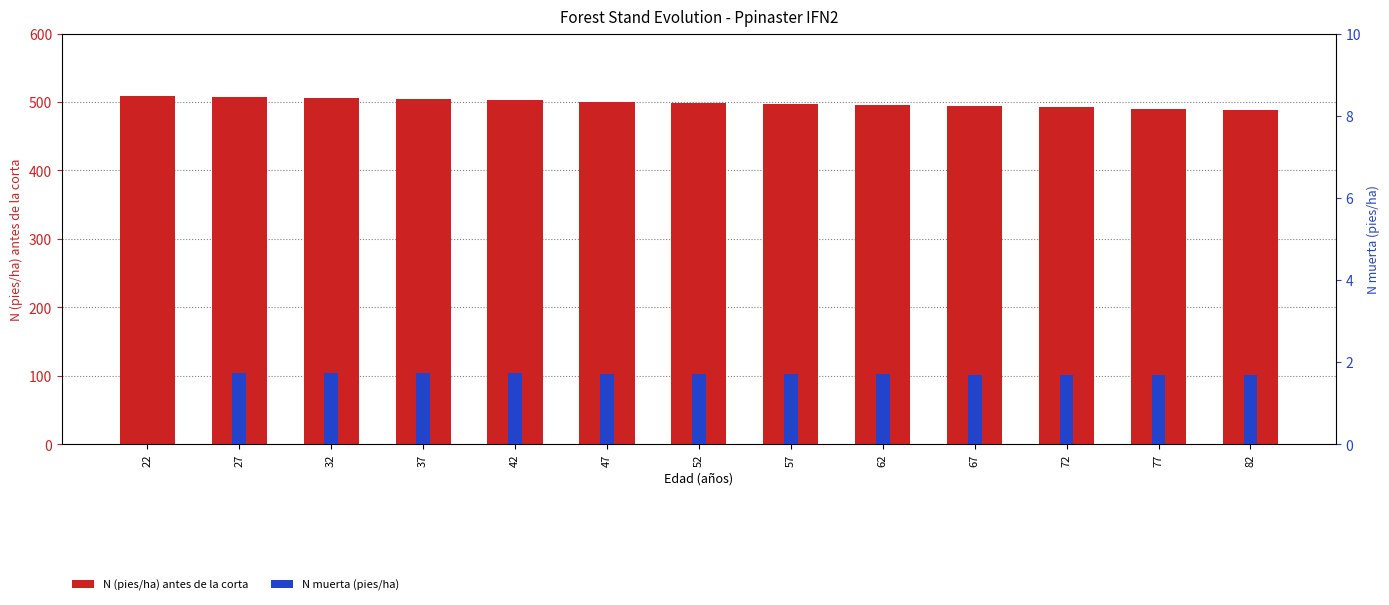

List the series in order of their overall mean, lowest first.

N muerta (pies/ha), N (pies/ha) antes